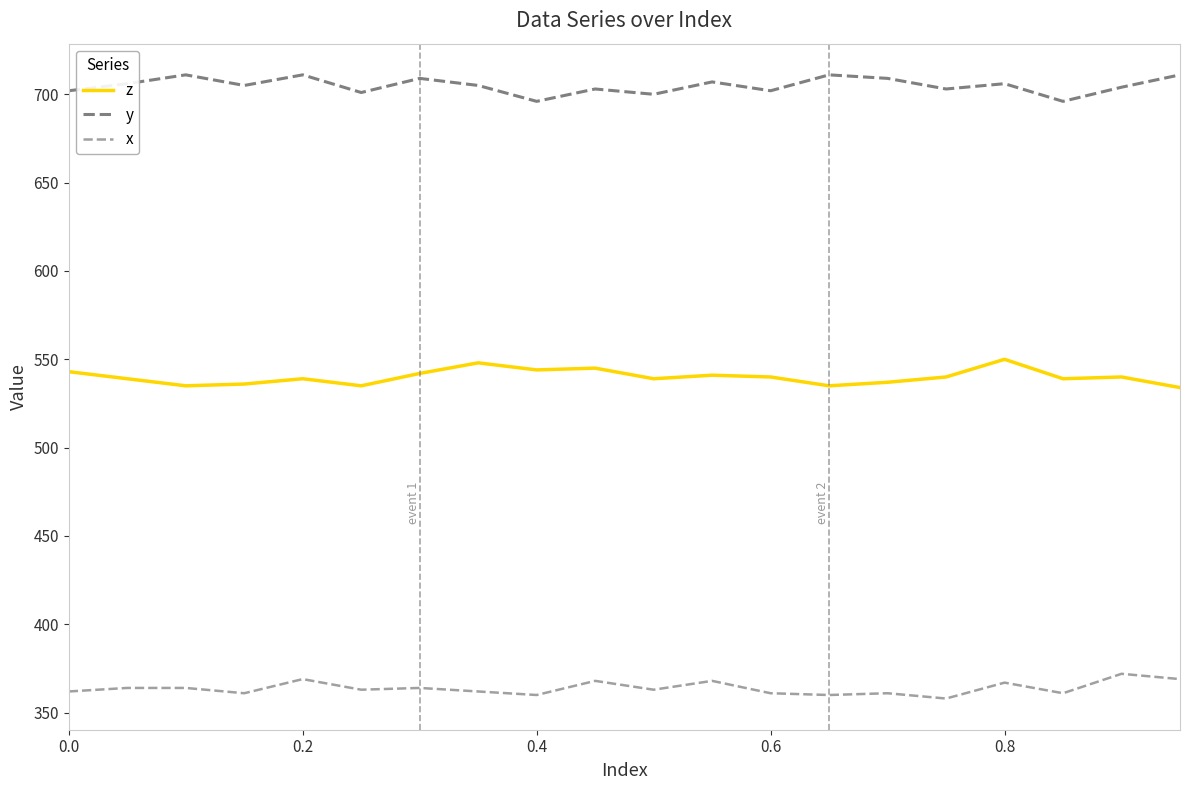

At how many categories does at least one series exceed 439?

20